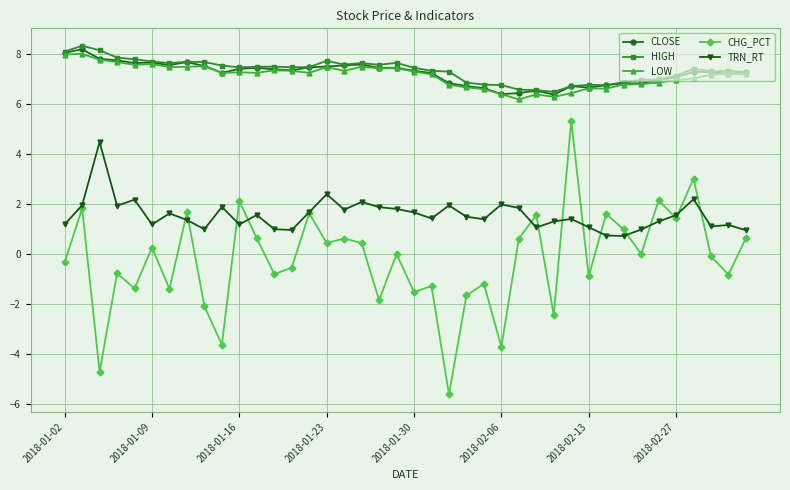

What are all the series names shown in the legend?

CLOSE, HIGH, LOW, CHG_PCT, TRN_RT